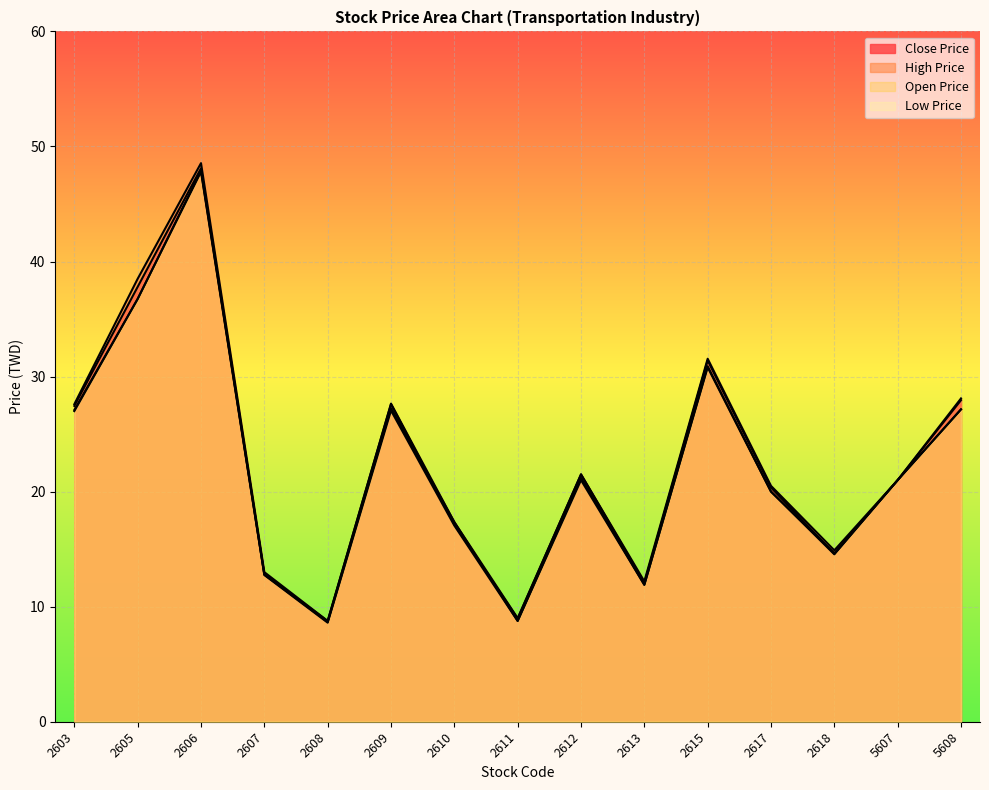

What is the total value across all series at 2613?

48.0